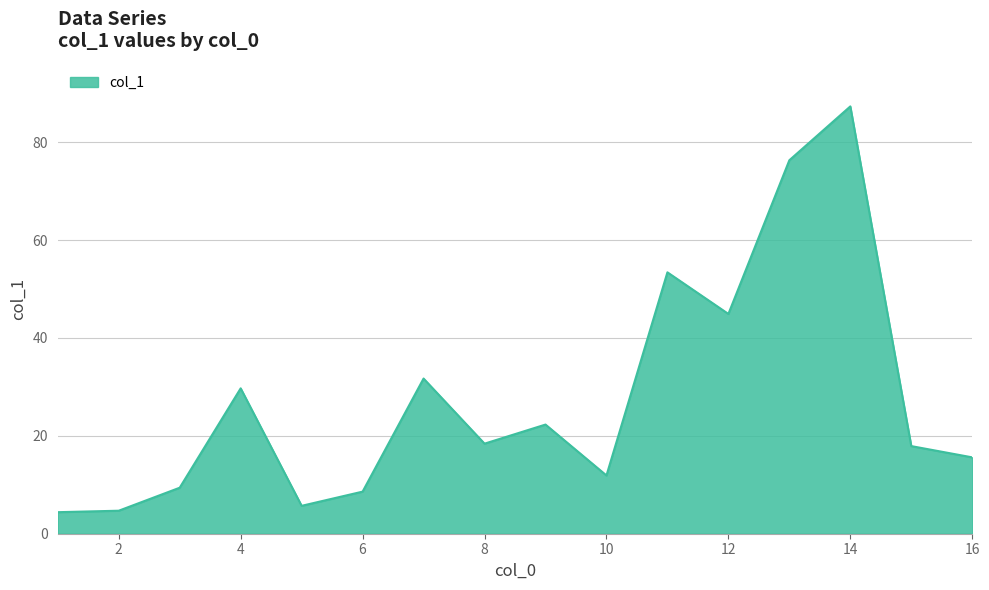

What is the difference between the maximum and minimum values?

82.9